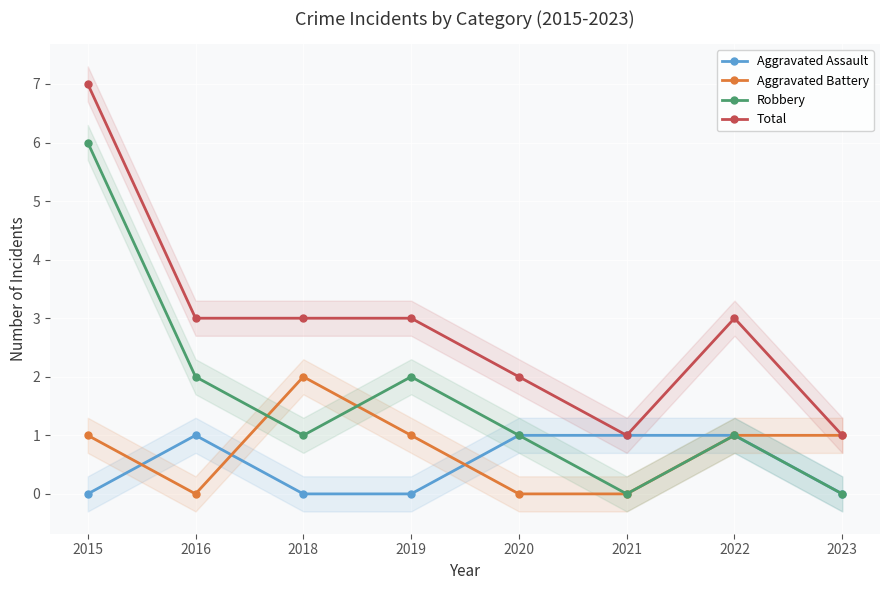

Where does the Robbery series first go above 1?

2015